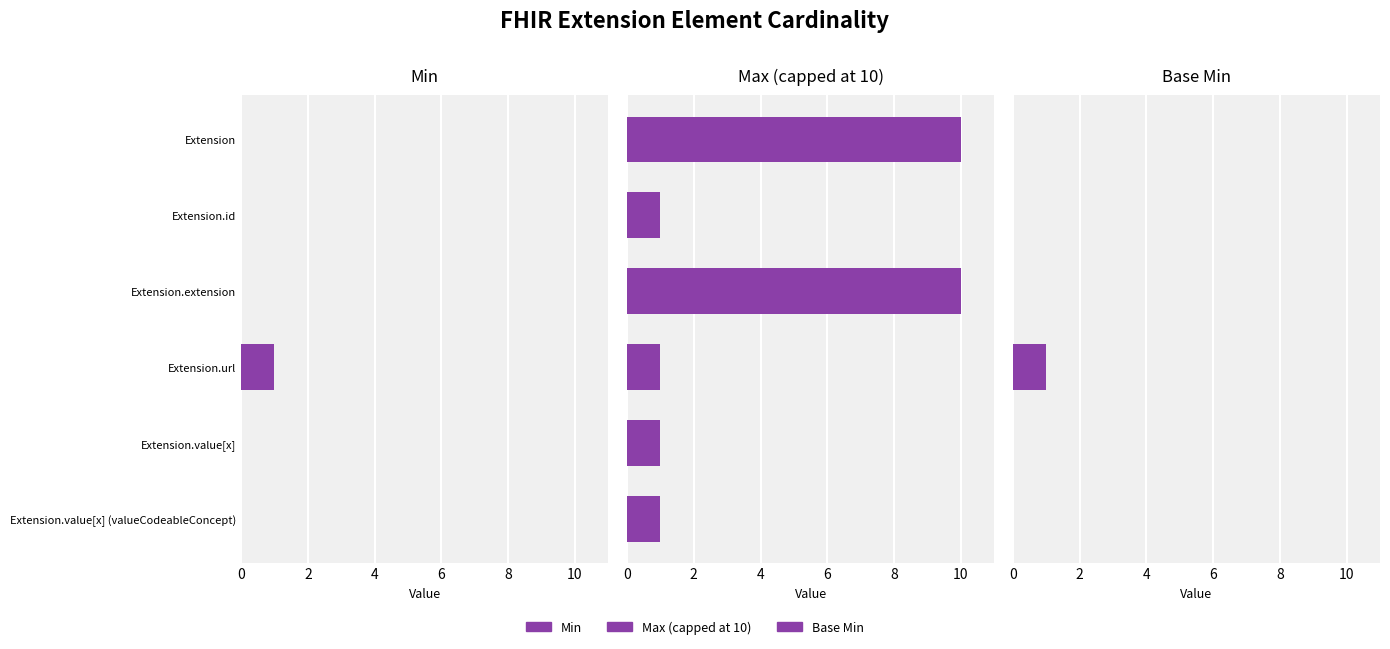

What is the greatest value displayed?

10